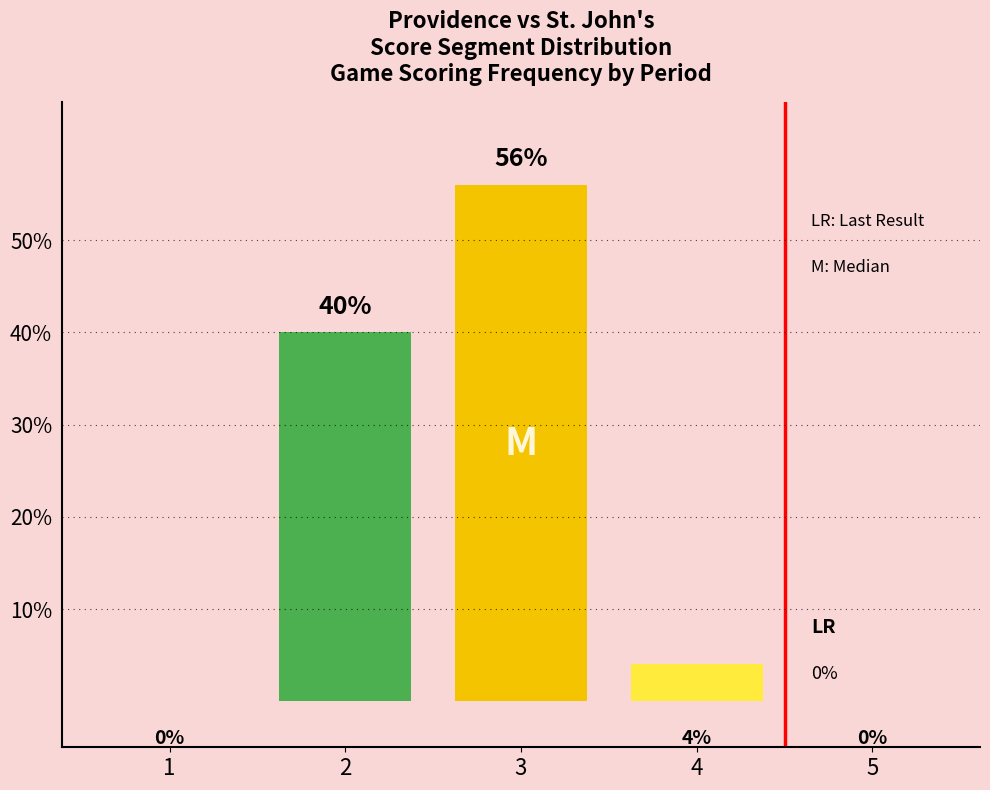

How many bars are there in total?

3